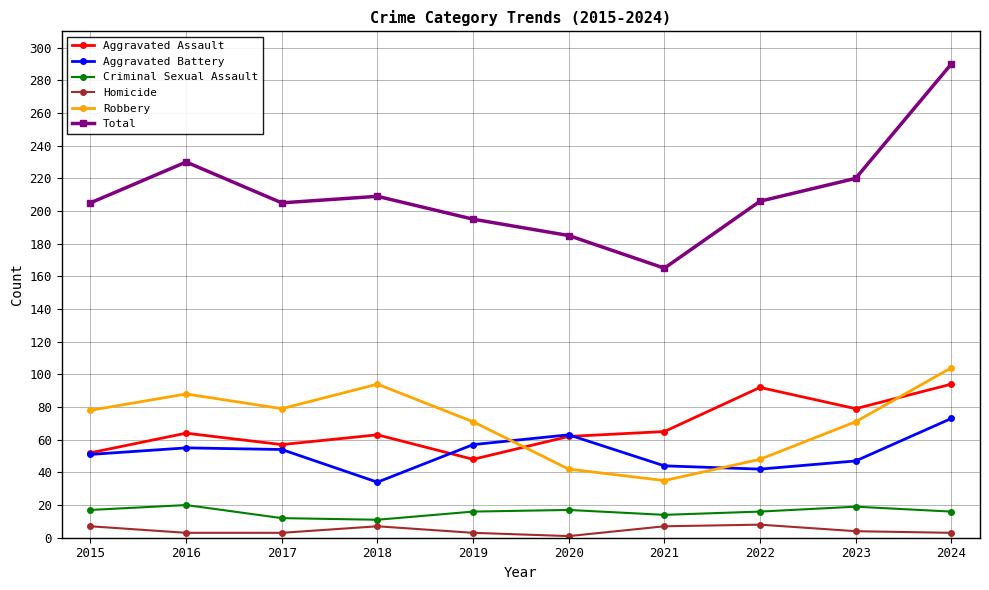

What is the value of the Robbery point at the 5th from the left?

71